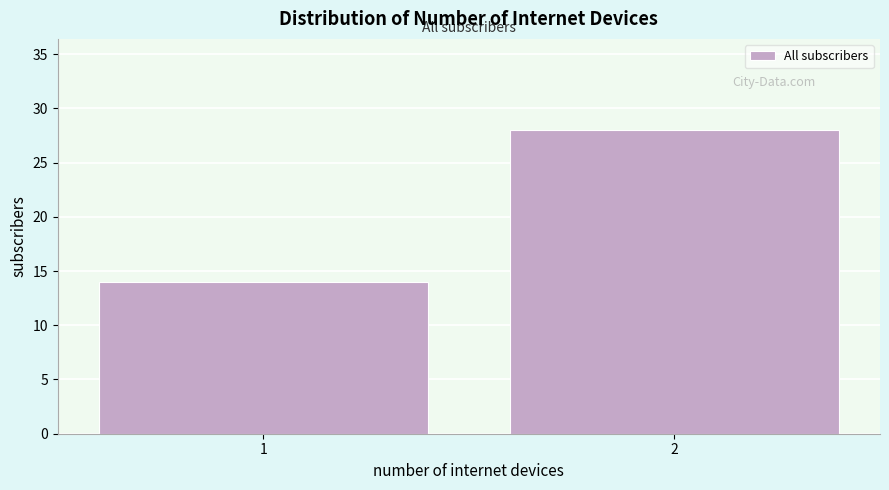

Reading left to right, what are all the values shown in this chart?

1=14	2=28